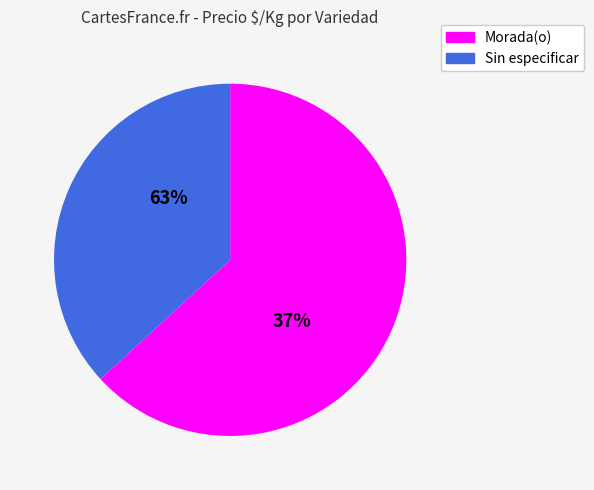

What percentage do Sin especificar and Morada(o) together represent?

100.0%